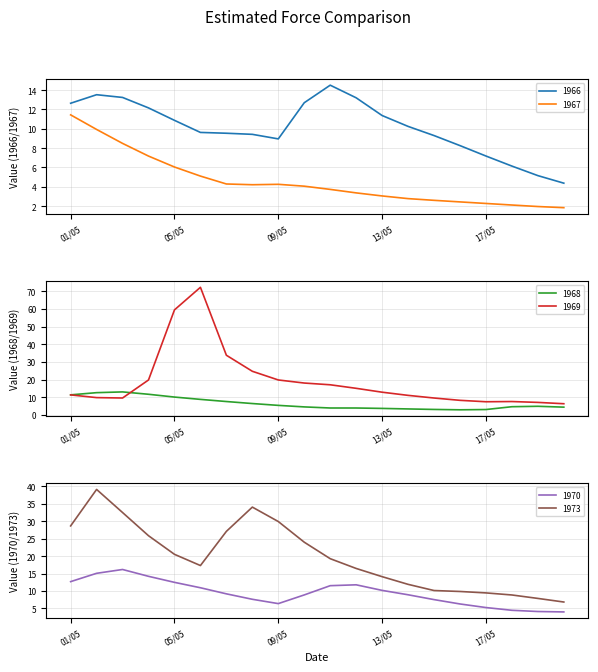

What is the sum of the 1967 values at 19/05 and 16/05?

4.4